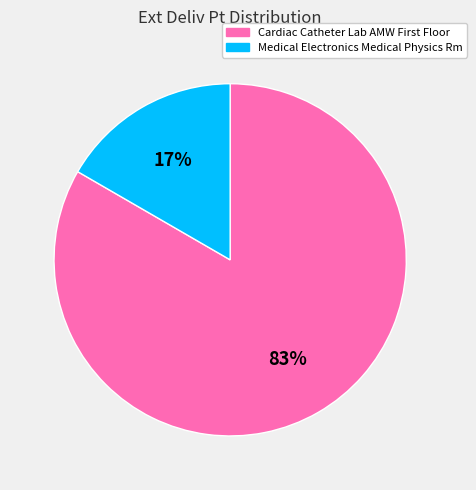

What is the smallest slice in the pie chart?

Medical Electronics Medical Physics Rm